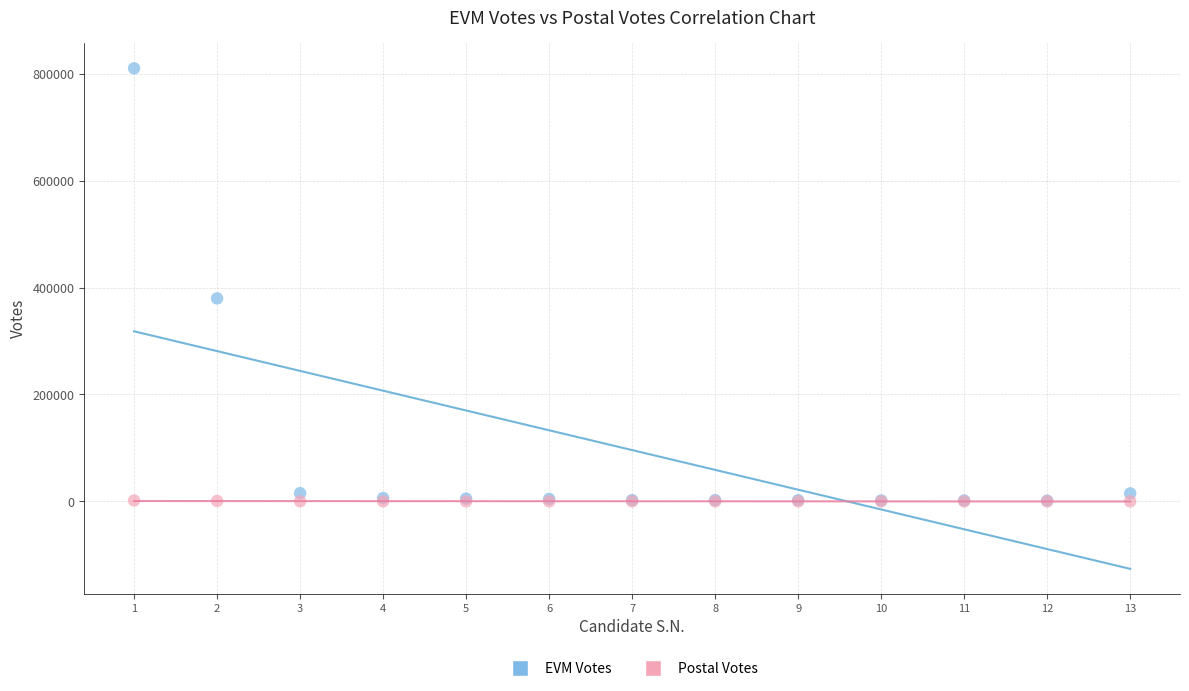

Which series has the widest spread of Y values?

EVM Votes